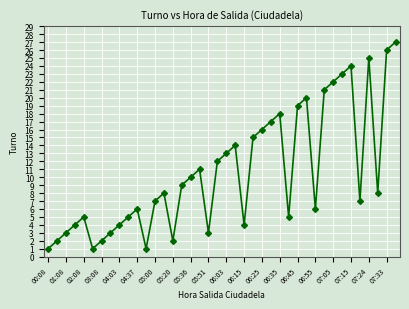

What is the maximum value shown in the chart?

27